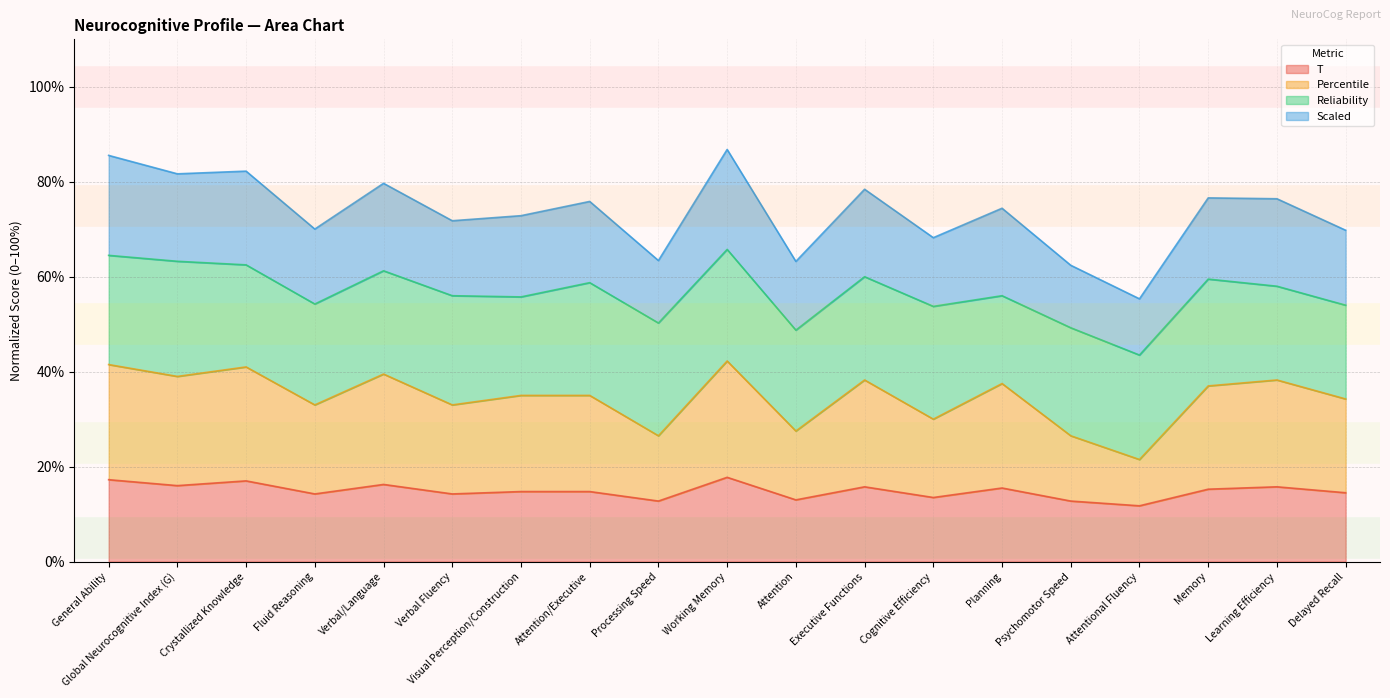

True or false: T and Percentile intersect in this chart.

False